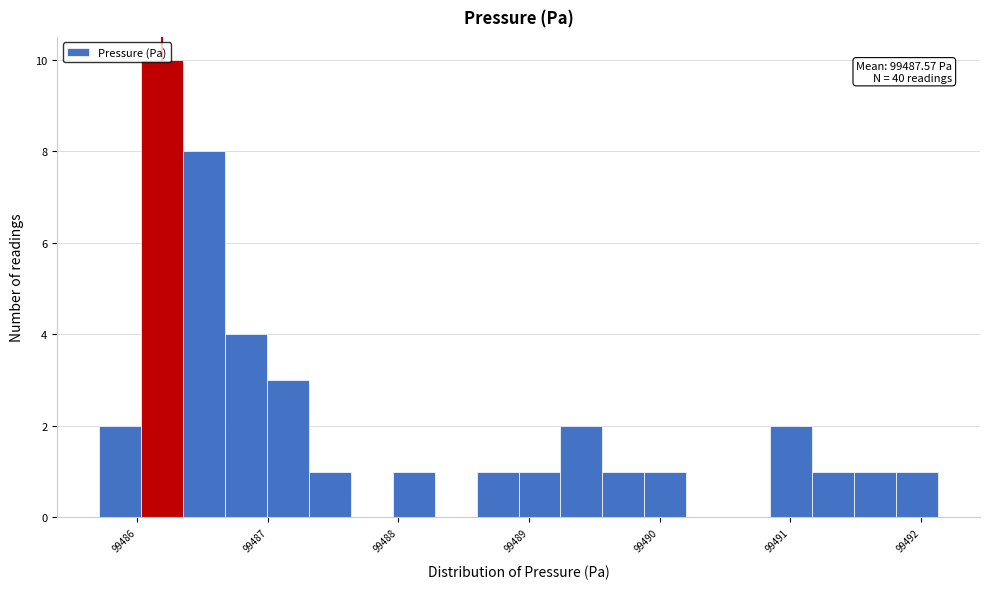

Around what value on the x-axis is the tallest bar? Give the approximate position of its centre, as read against the axis.

99486.2